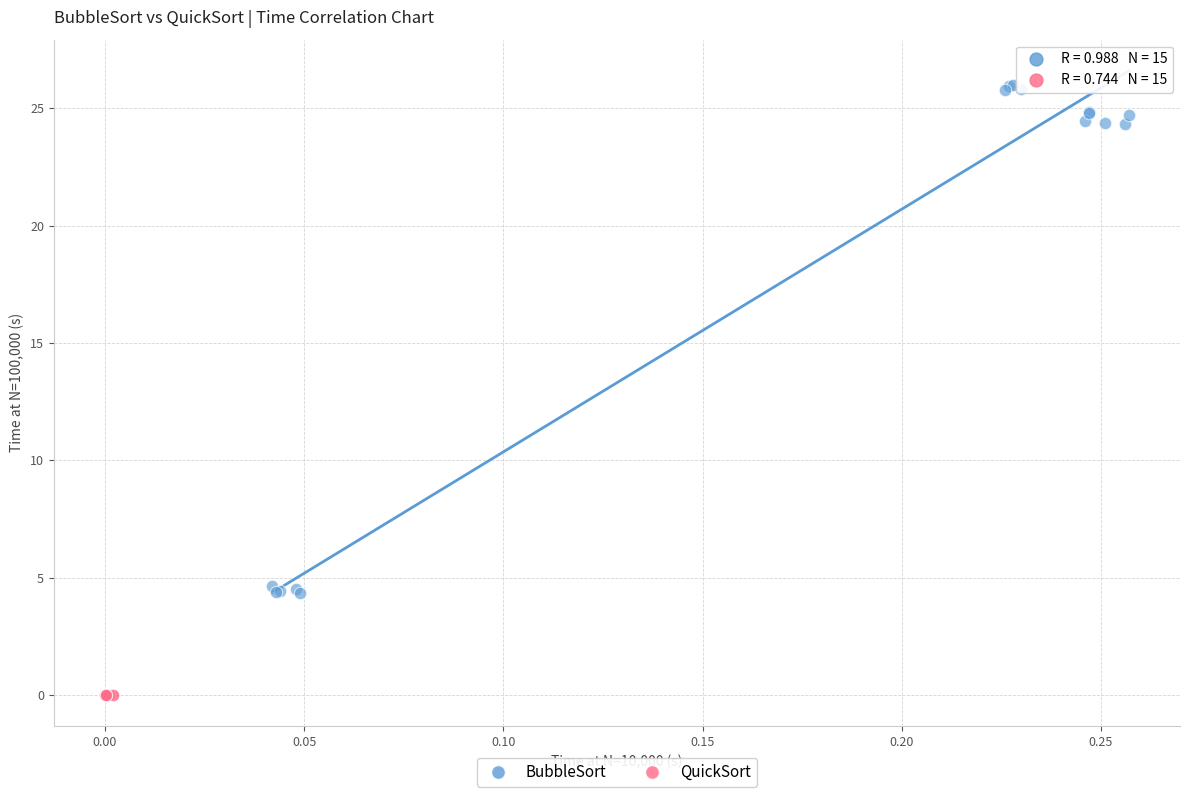

Which series has the widest spread of Y values?

BubbleSort